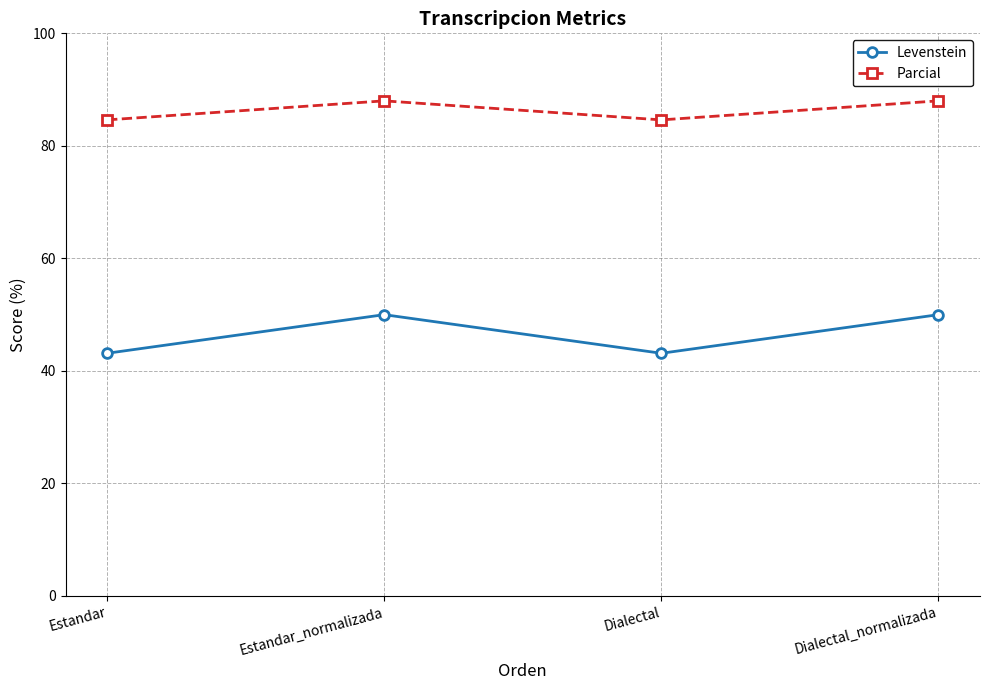

True or false: Parcial and Levenstein cross at least once.

False